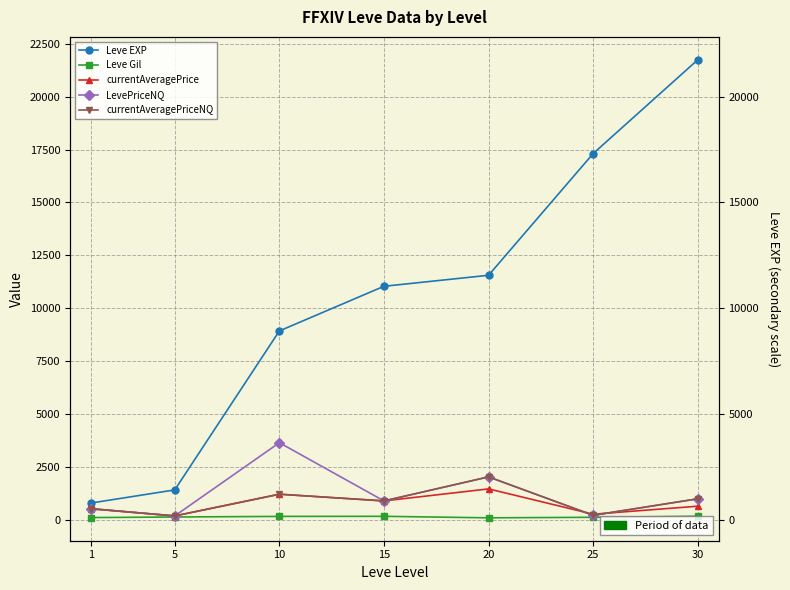

What is the value of the Leve EXP point at the 6th from the left?

17310.0